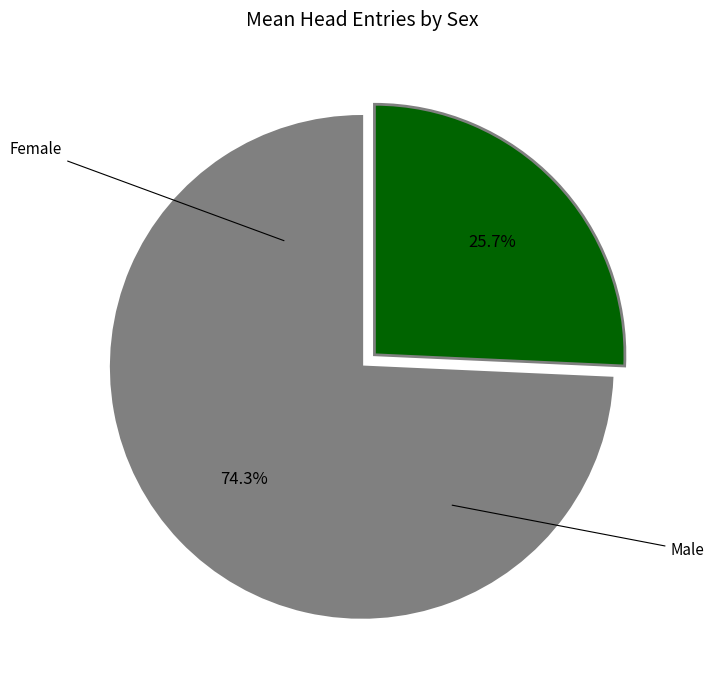

Does any single category account for the majority?

Yes